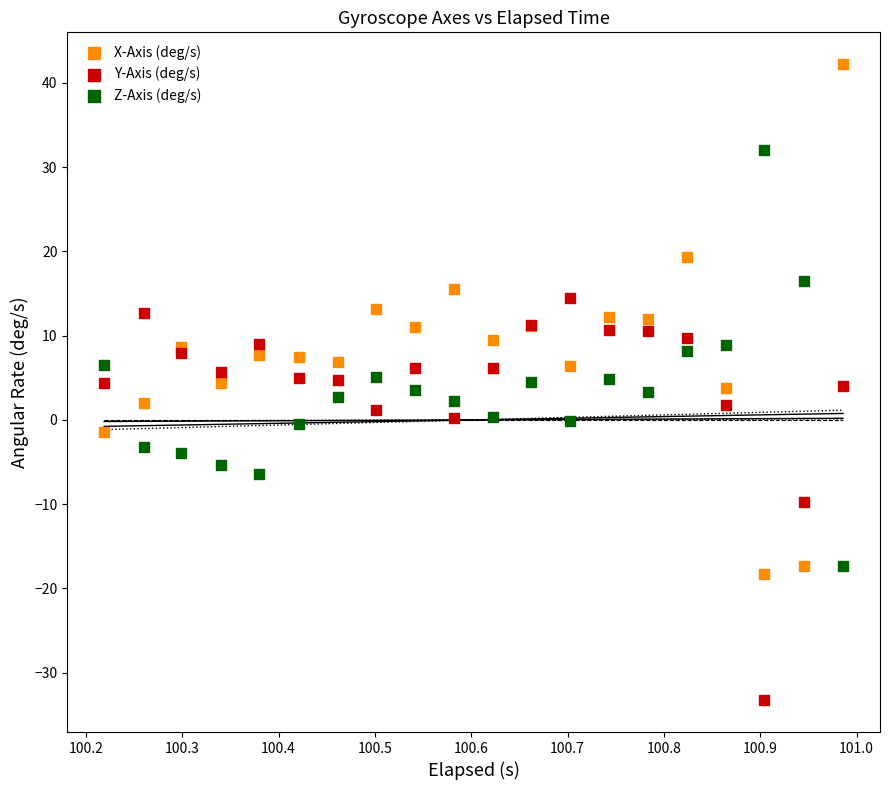

Which series contains the lowest Y value?

Y-Axis (deg/s)